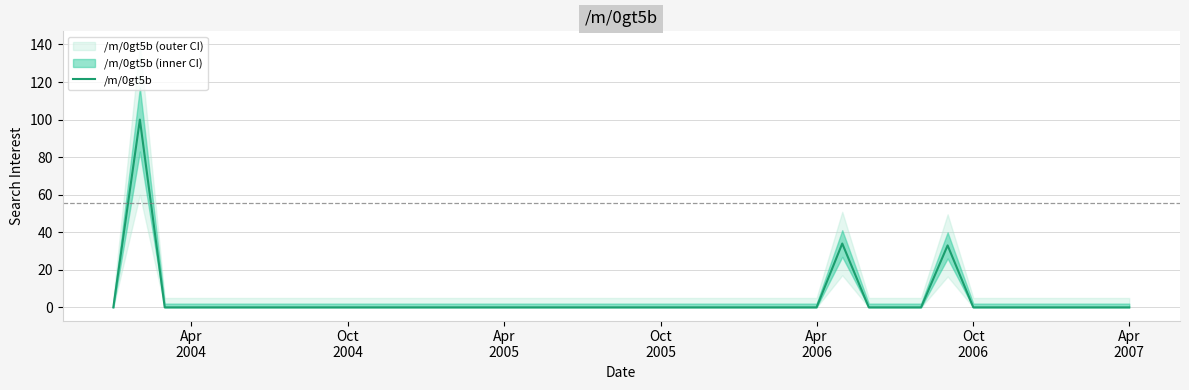

Does the chart have visible grid lines?

Yes